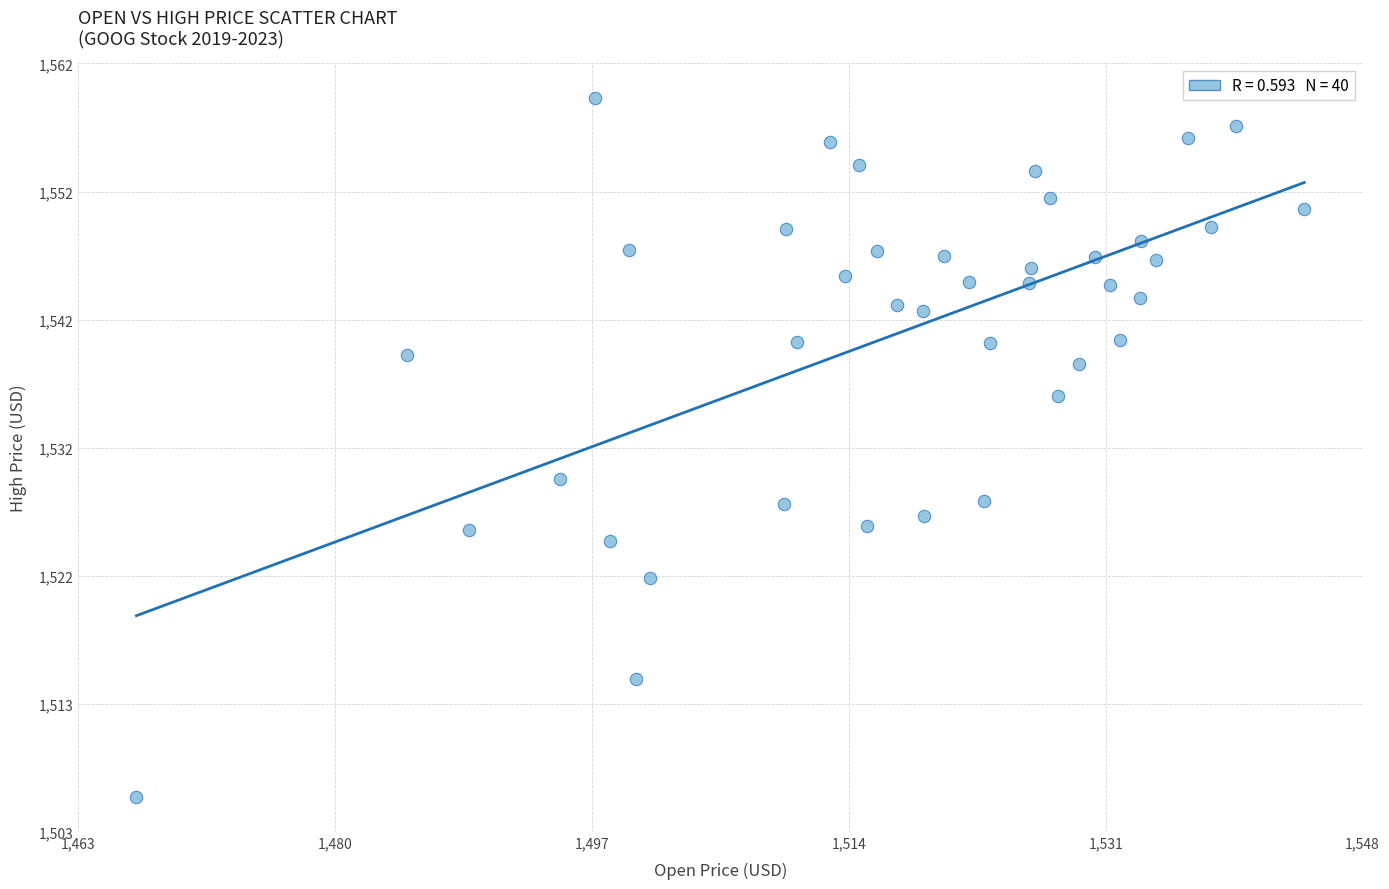

What Y value in the scatter plot is closest to 1532?

1529.8